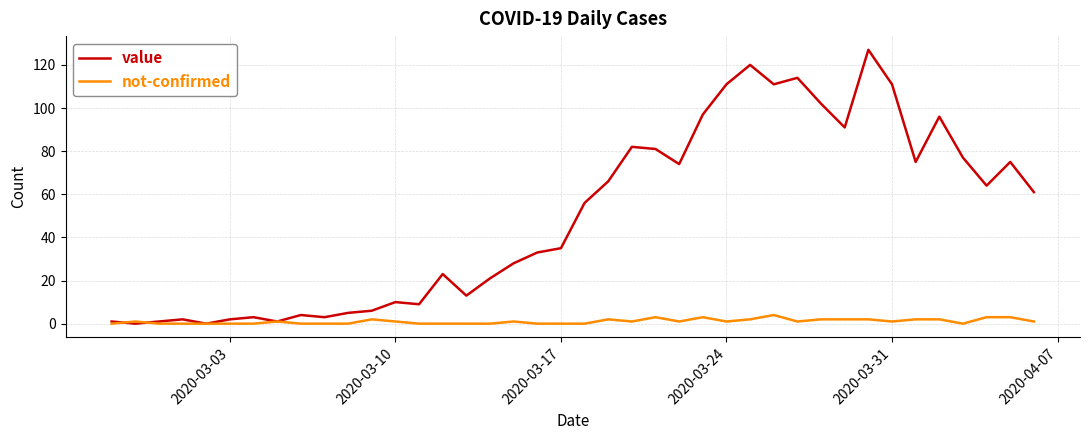

Which series has the largest total across all categories?

value